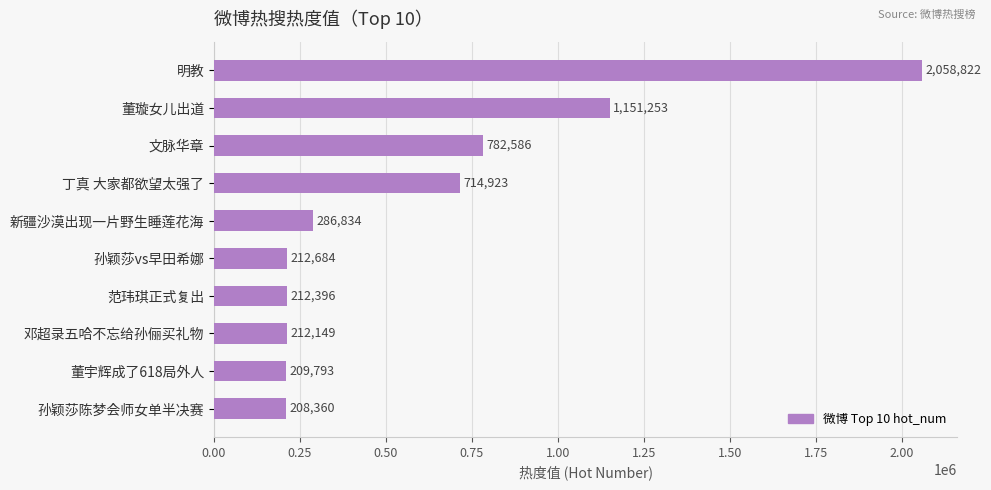

What is the sum of all values?

6049800